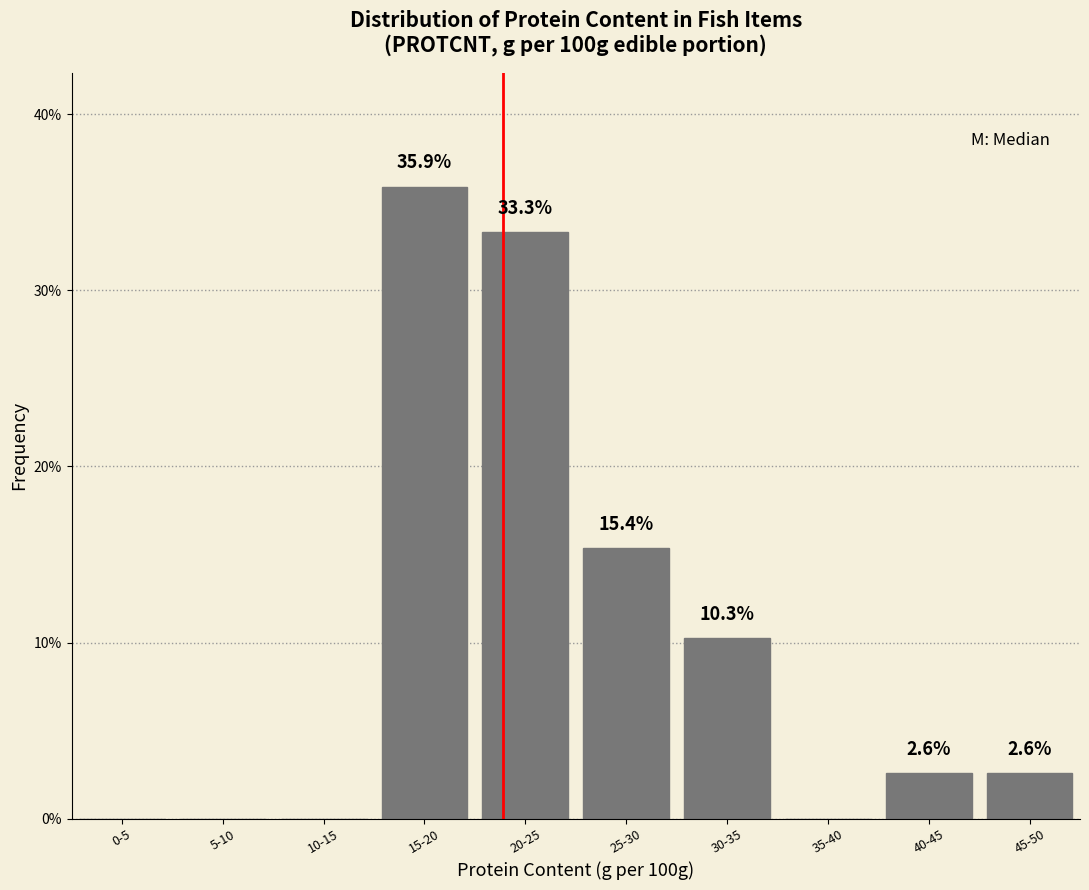

Reading right to left, extract all data points from this chart.

45-50=2.6	40-45=2.6	35-40=0.0	30-35=10.3	25-30=15.4	20-25=33.3	15-20=35.9	10-15=0.0	5-10=0.0	0-5=0.0